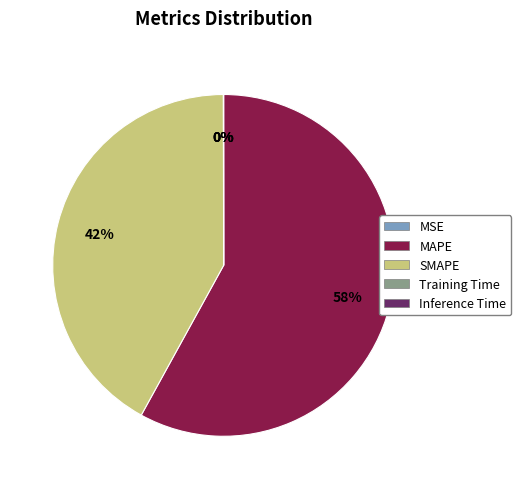

To the nearest percent, what is the average slice percentage?

20%